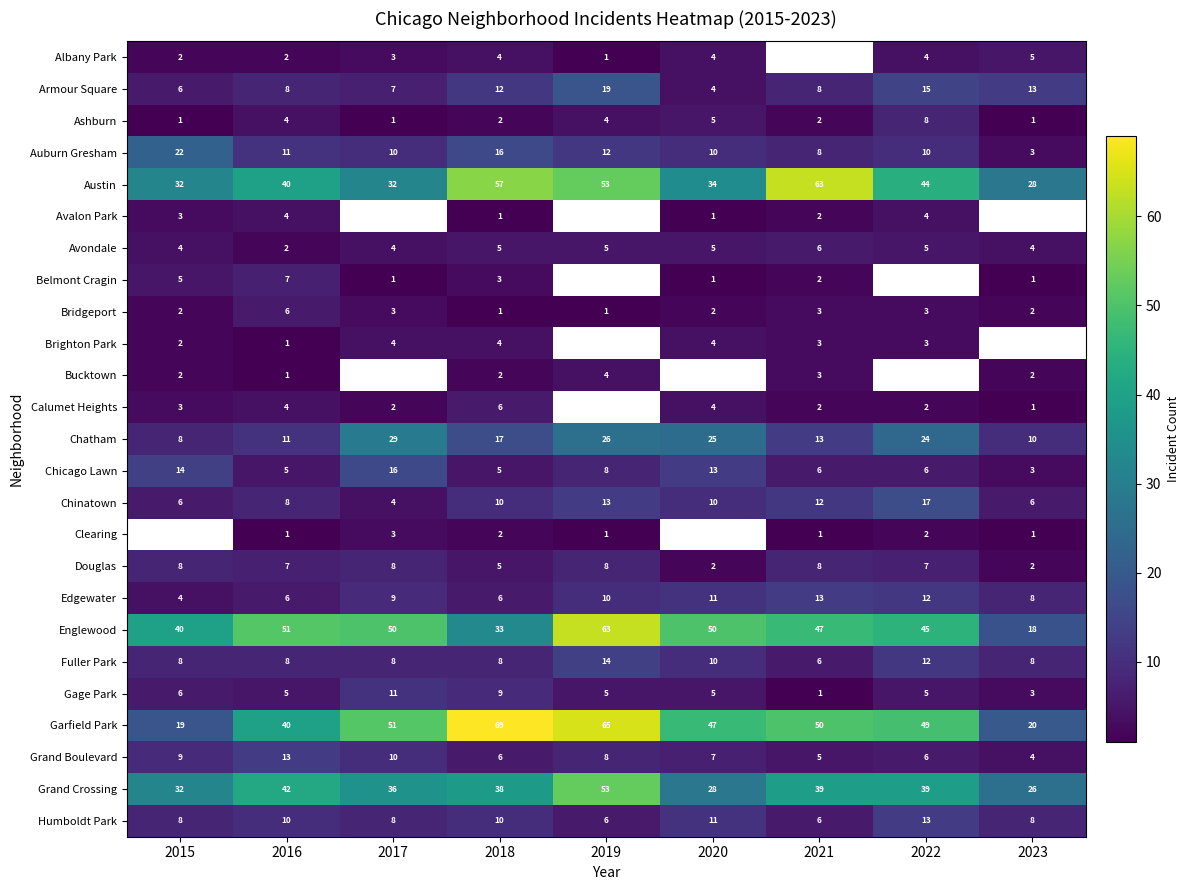

List the labels in order of Garfield Park value, smallest first.

2015, 2023, 2016, 2020, 2022, 2021, 2017, 2019, 2018